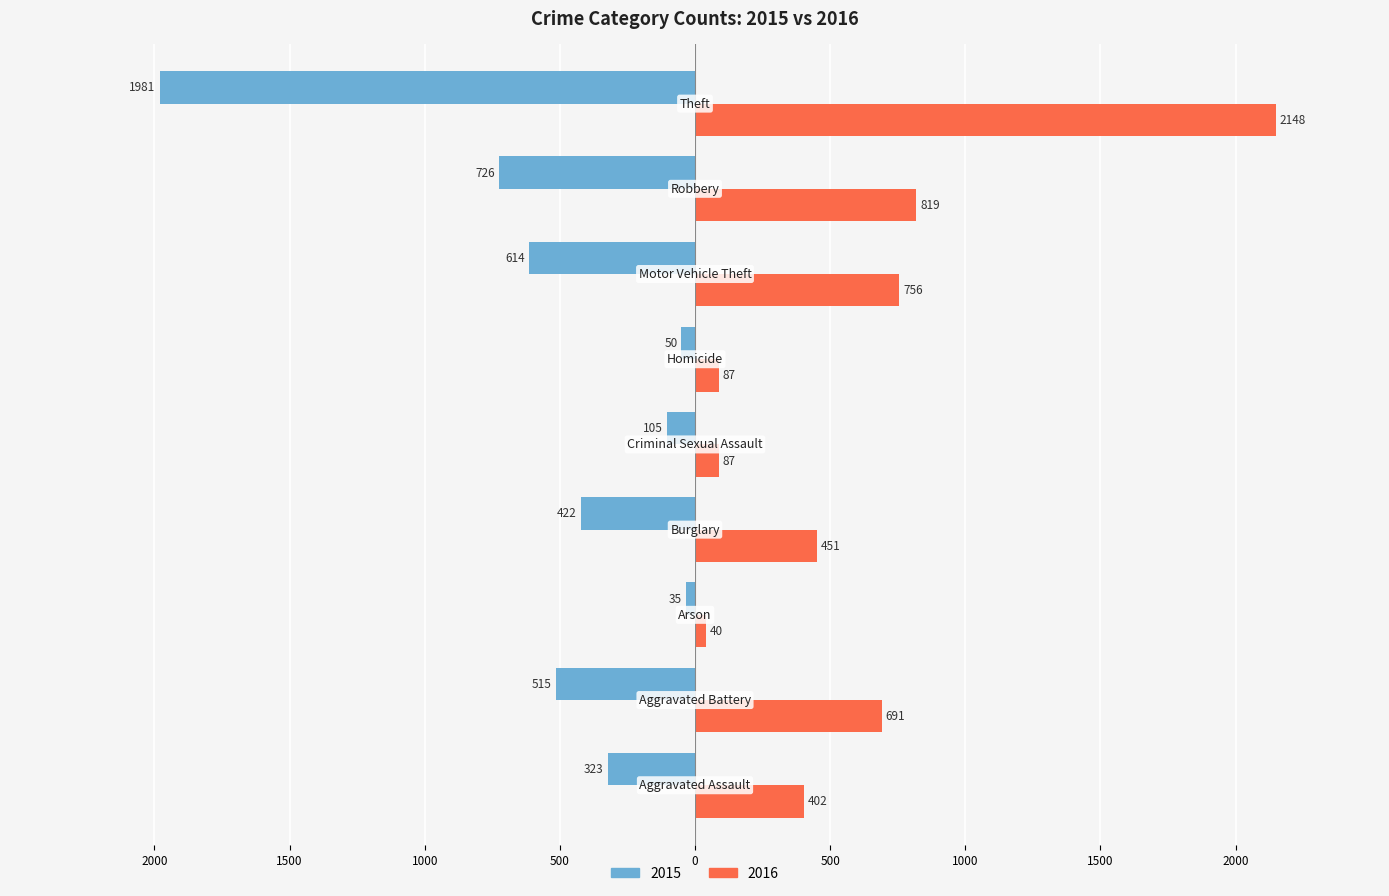

Which series has the largest total across all categories?

2016